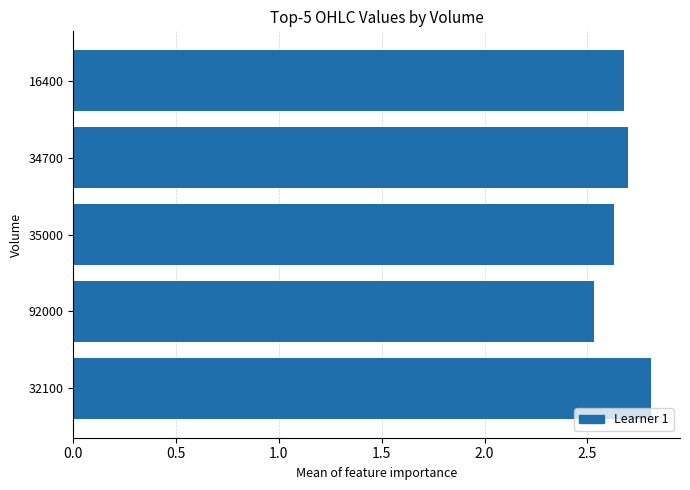

What is the sum of all values?

13.4